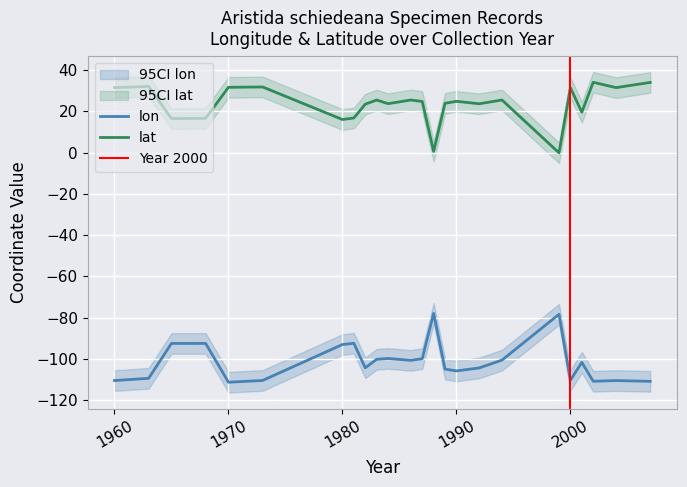

Reading right to left, transcribe all the data shown in this chart.

lon: -110.8	-110.5	-110.8	-101.6	-110.3	-78.3	-100.5	-104.3	-105.8	-104.9	-77.9	-99.9	-100.7	-99.8	-100.2	-104.3	-92.4	-93.0	-110.4	-111.3	-92.5	-92.5	-109.4	-110.5
lat: 33.9	31.4	34.0	19.5	31.4	-0.2	25.4	23.6	24.8	23.8	0.6	24.7	25.4	23.7	25.4	23.4	16.7	16.0	31.7	31.6	16.6	16.4	32.0	31.4